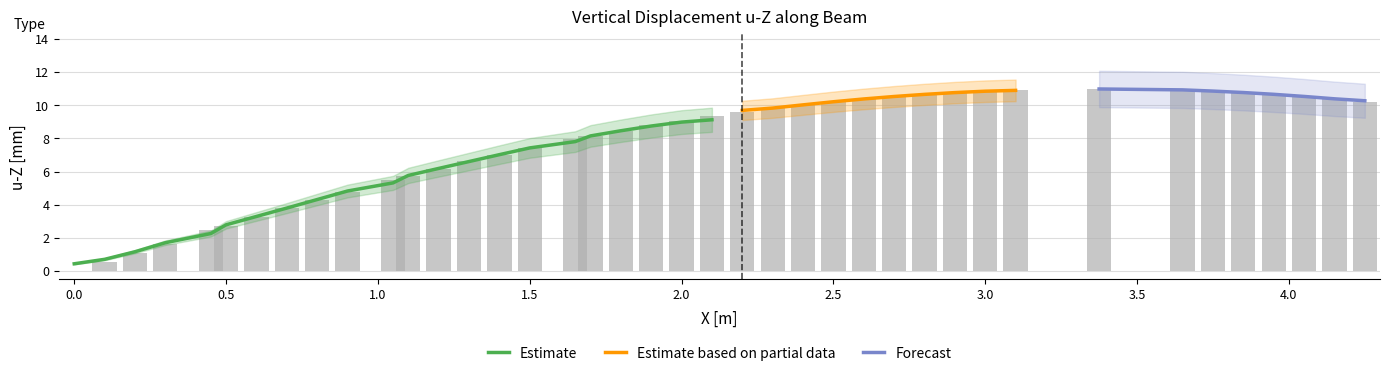

How many categories are shown in the chart?

40